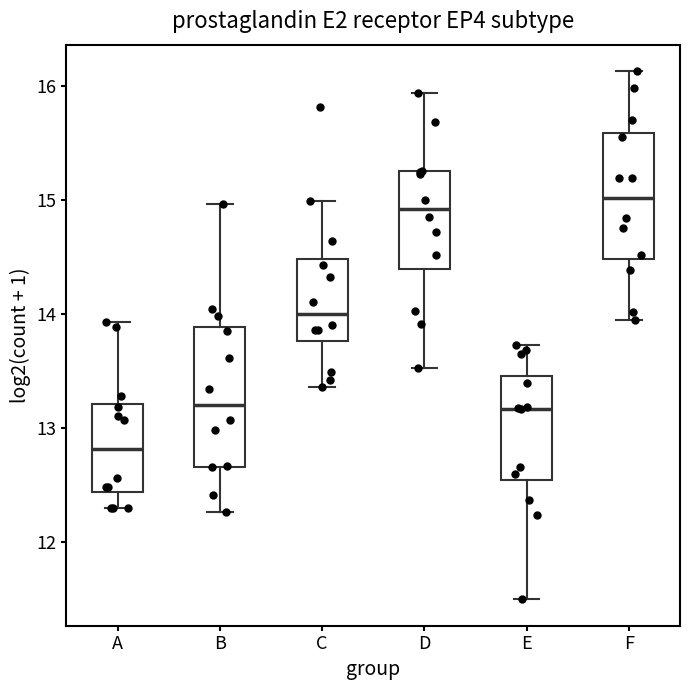

Comparing the boxes themselves (not the whiskers), which one is the tallest?

B